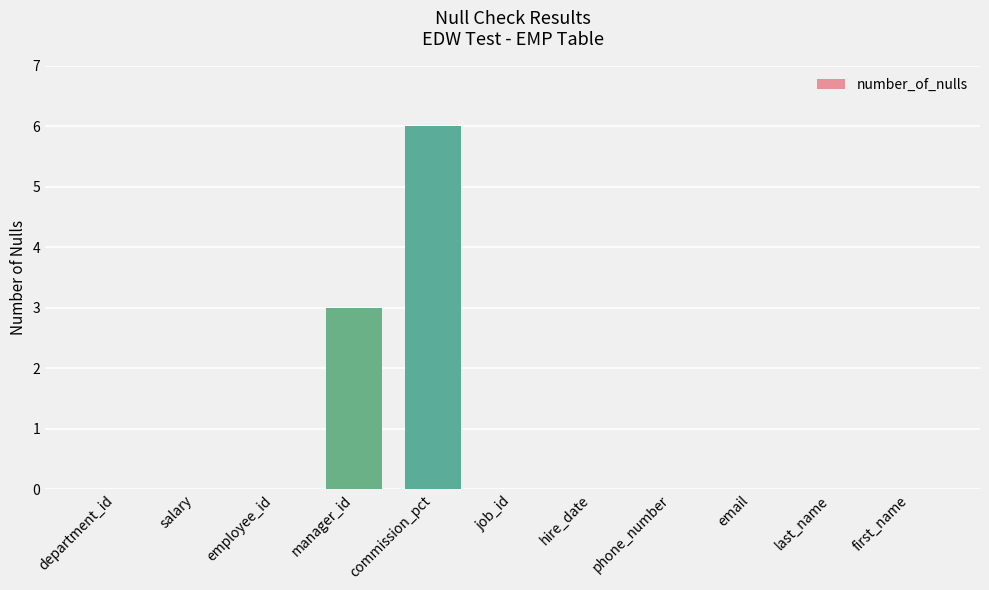

What is the sum of all values?

9